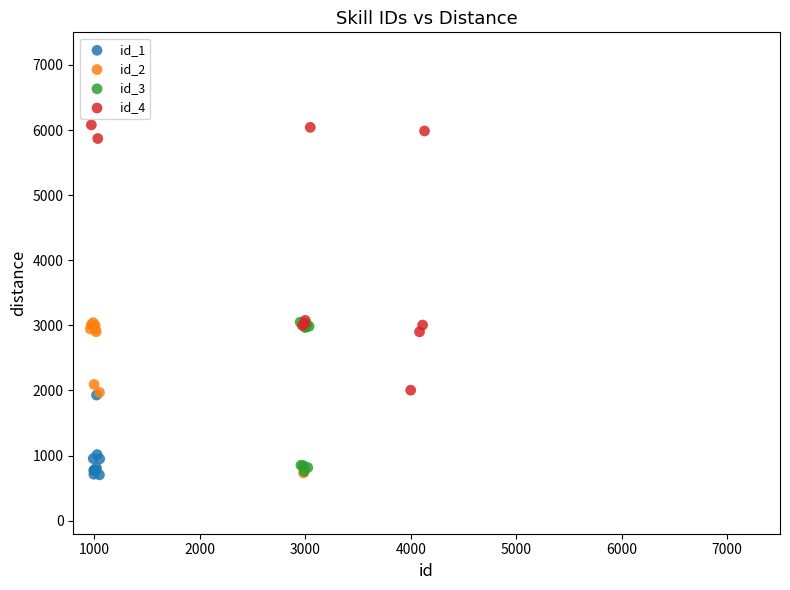

Which series has the largest Y range (max minus min)?

id_4